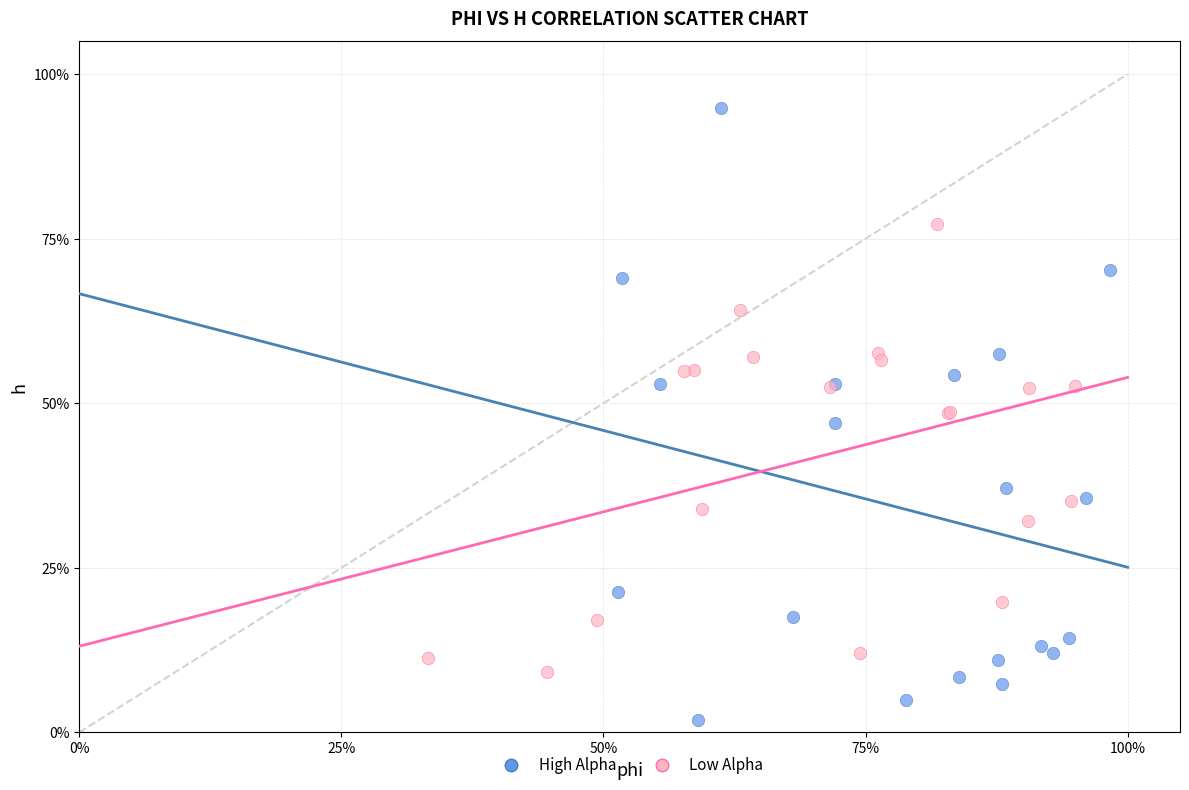

Which series has the widest spread of Y values?

High Alpha